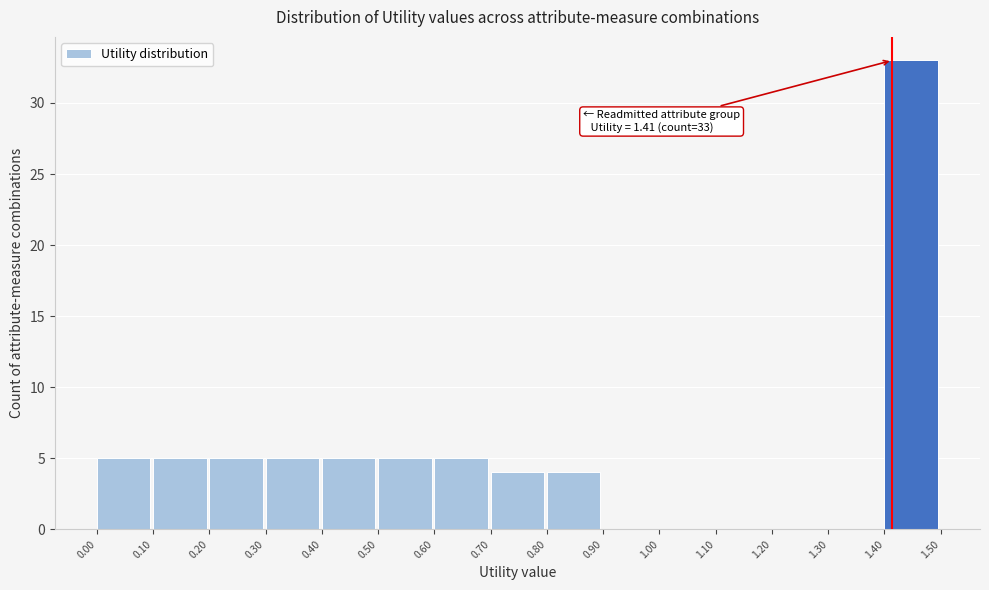

Over which range of the x-axis is the bar tallest?

1.40 to 1.50